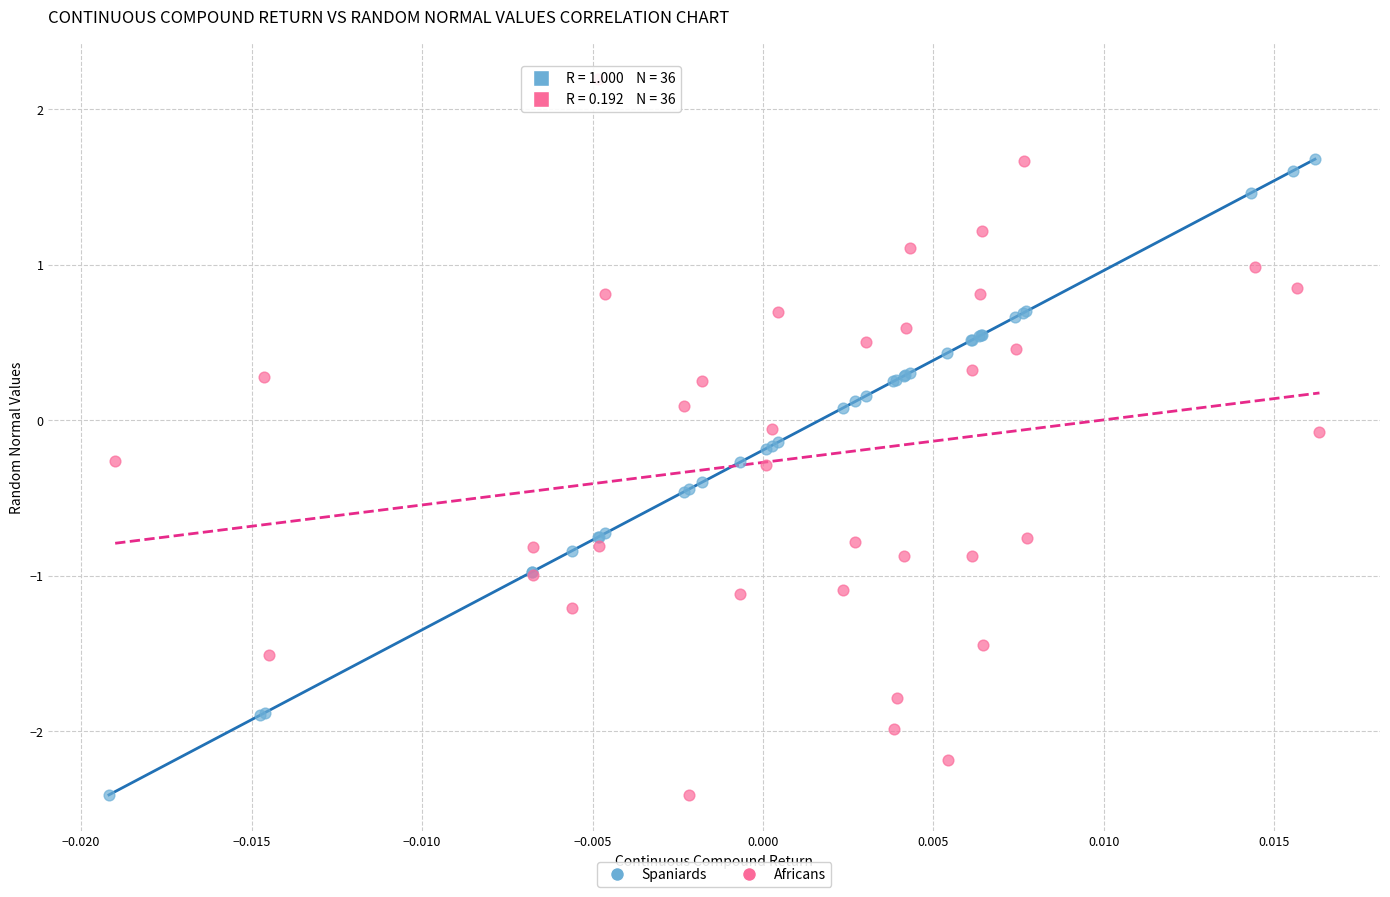

Which series reaches the maximum Y coordinate?

Africans